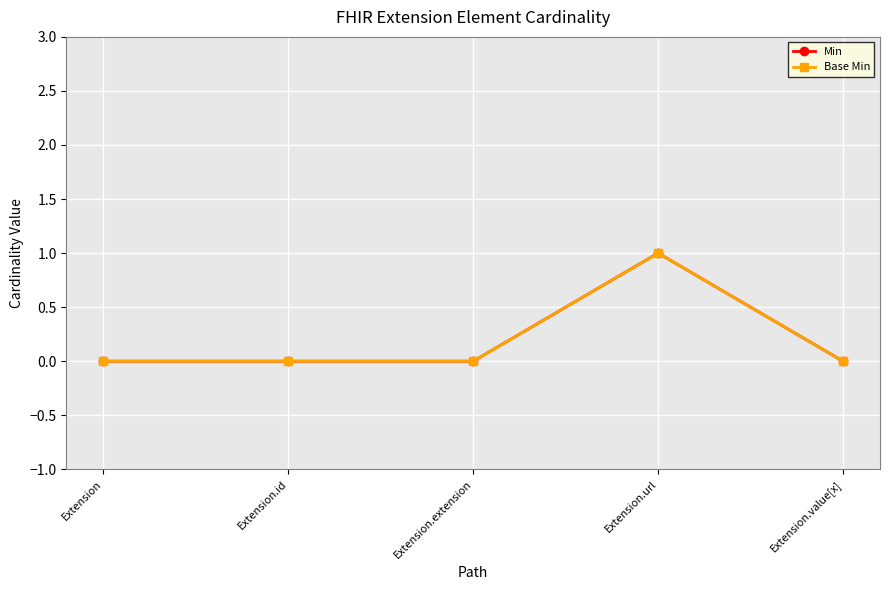

Is this an area chart (filled region under the line)?

No